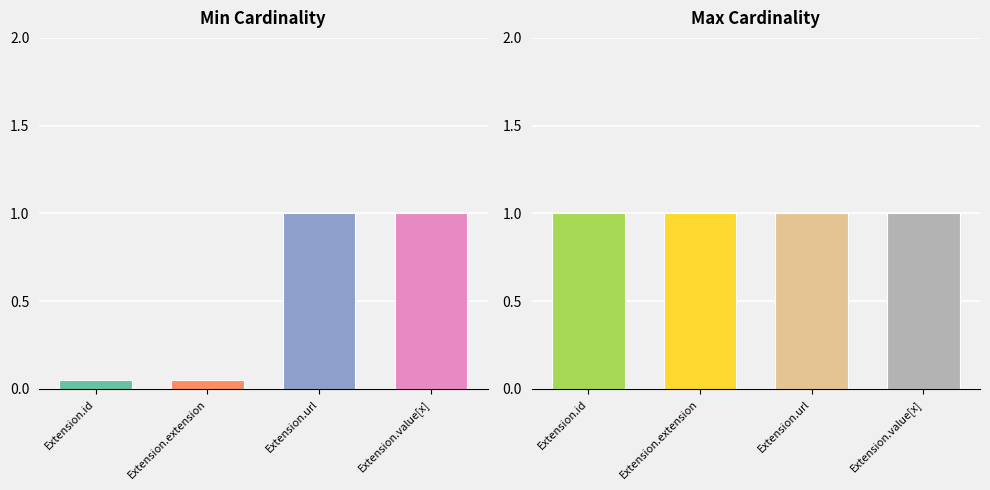

What is the maximum value for Min?

1